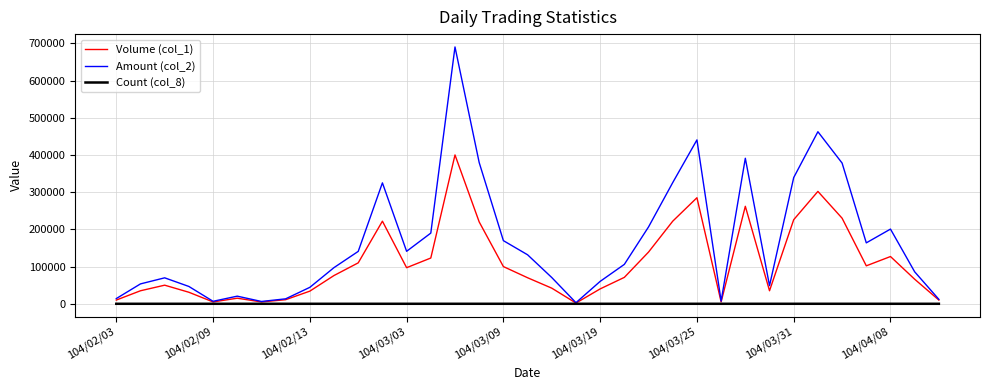

List the series in order of their peak value, highest first.

Amount (col_2), Volume (col_1), Count (col_8)